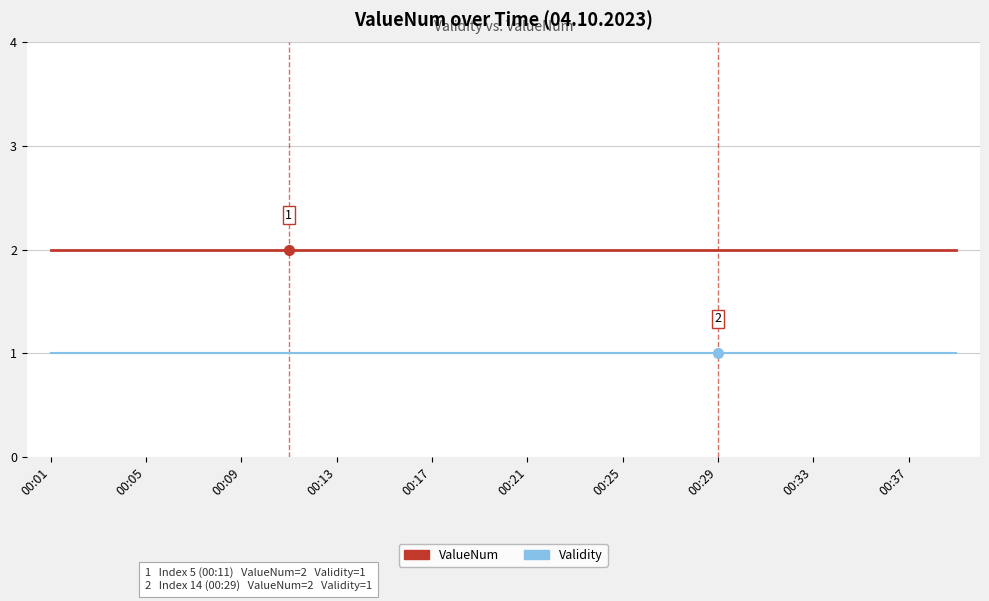

How many distinct data groups are displayed?

2